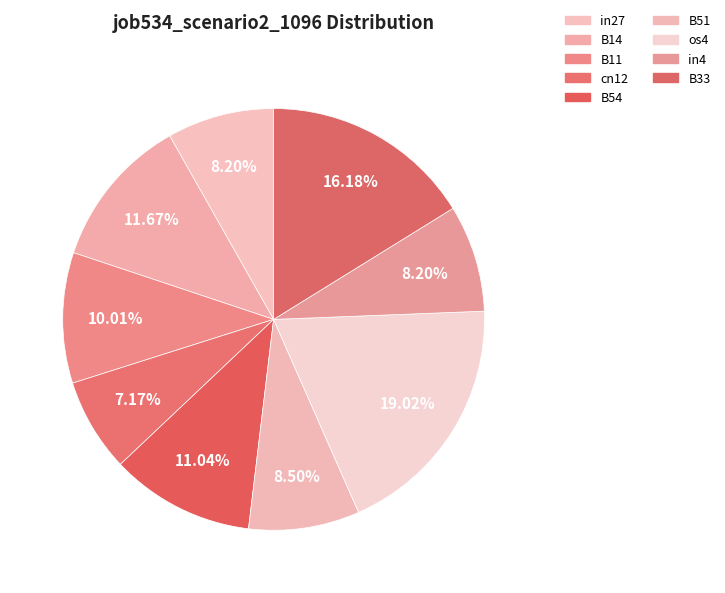

How many slices are in this pie chart?

9